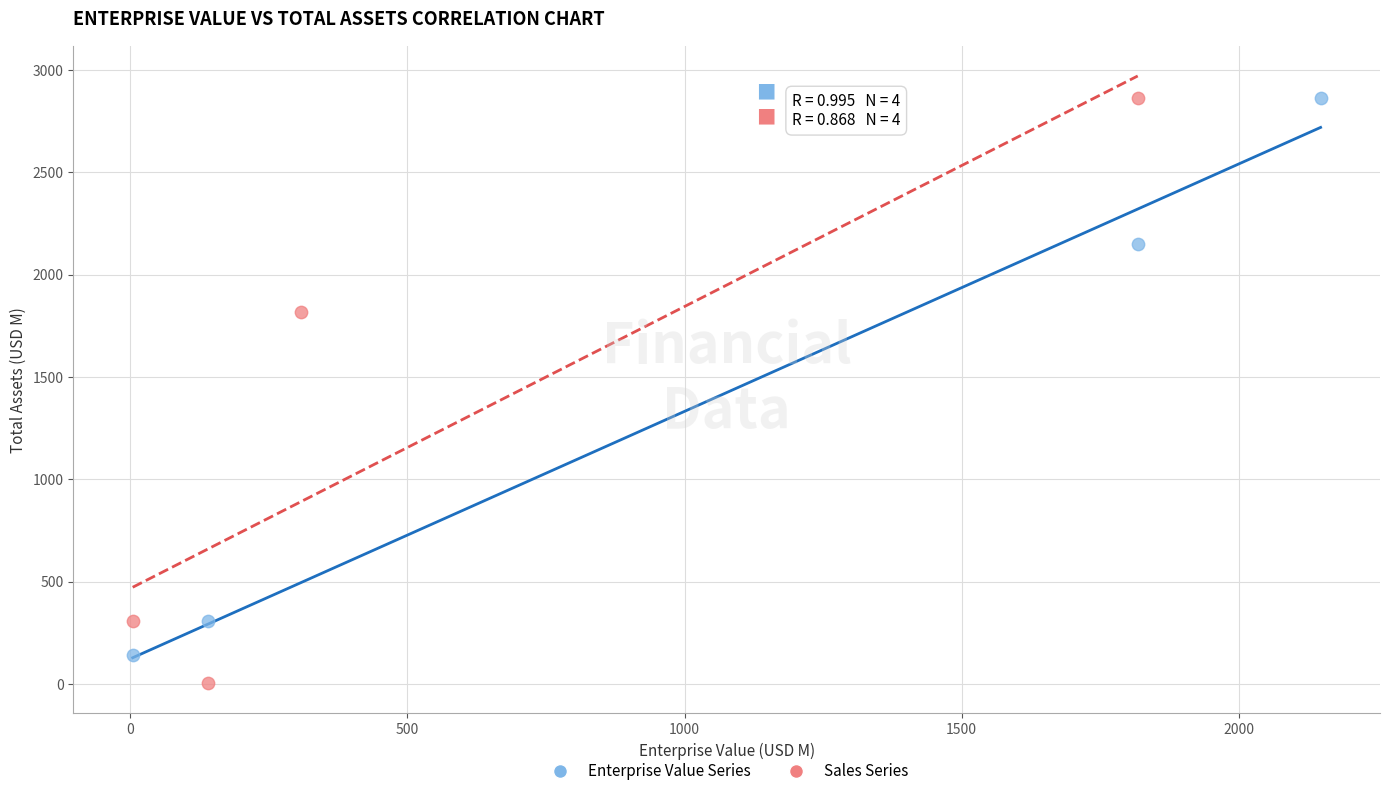

Which series contains the lowest Y value?

Sales Series